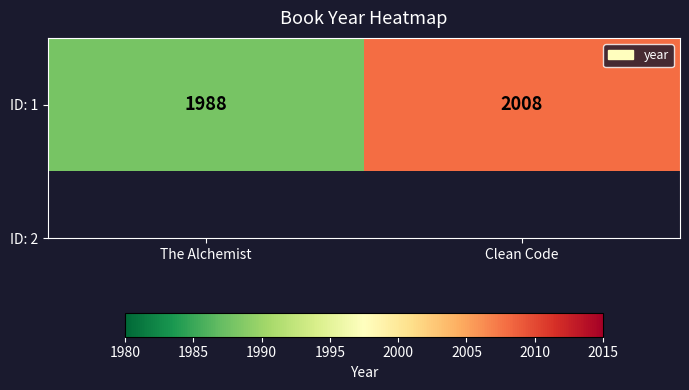

Which label corresponds to the largest value in the chart?

Clean Code